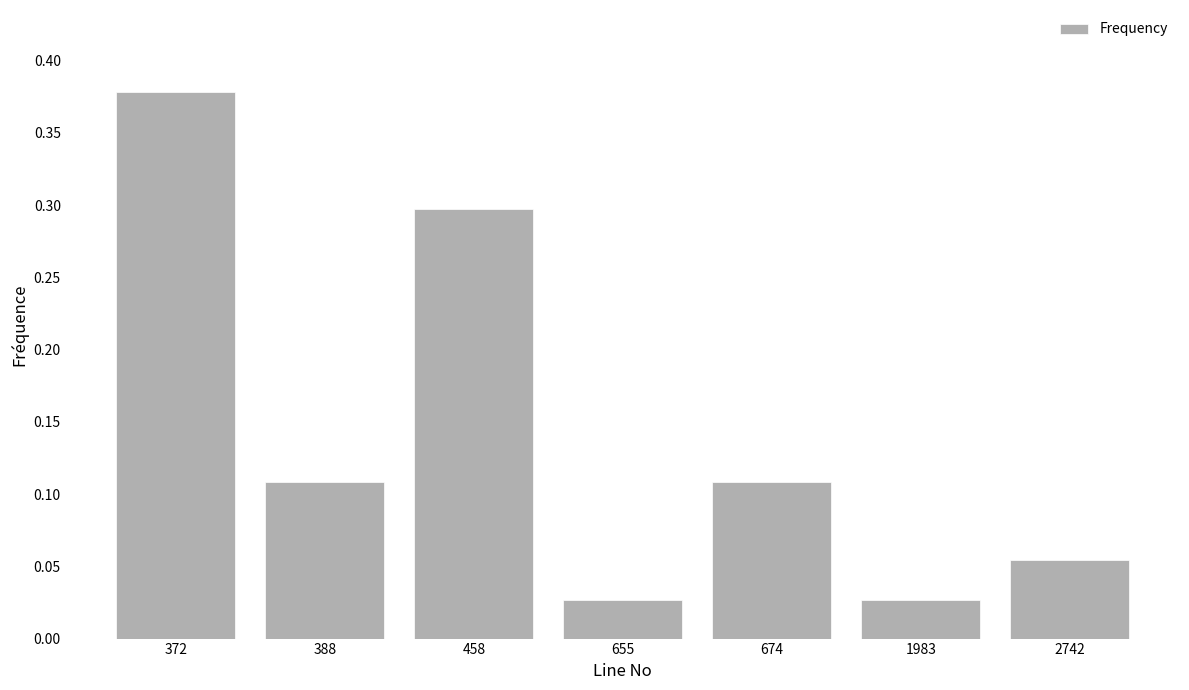

What is the value of the 3rd bar from the left?

0.3